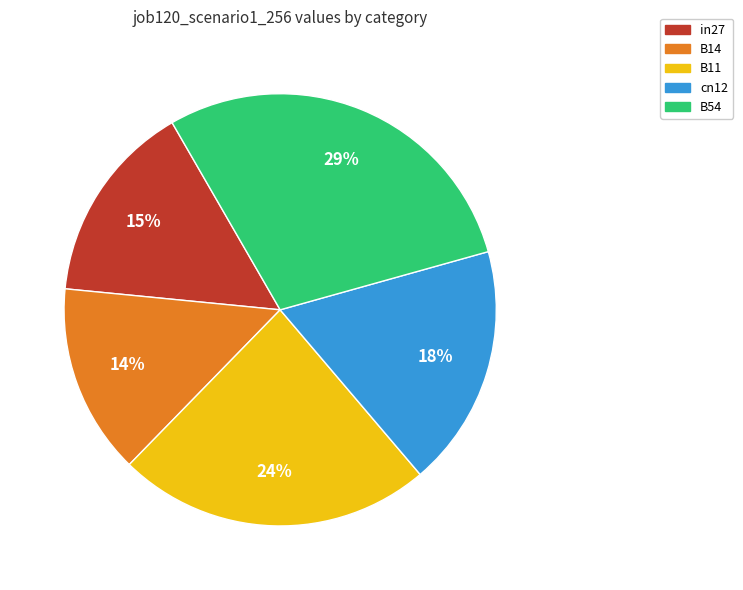

Is the sum of B54 and cn12 greater than half?

No